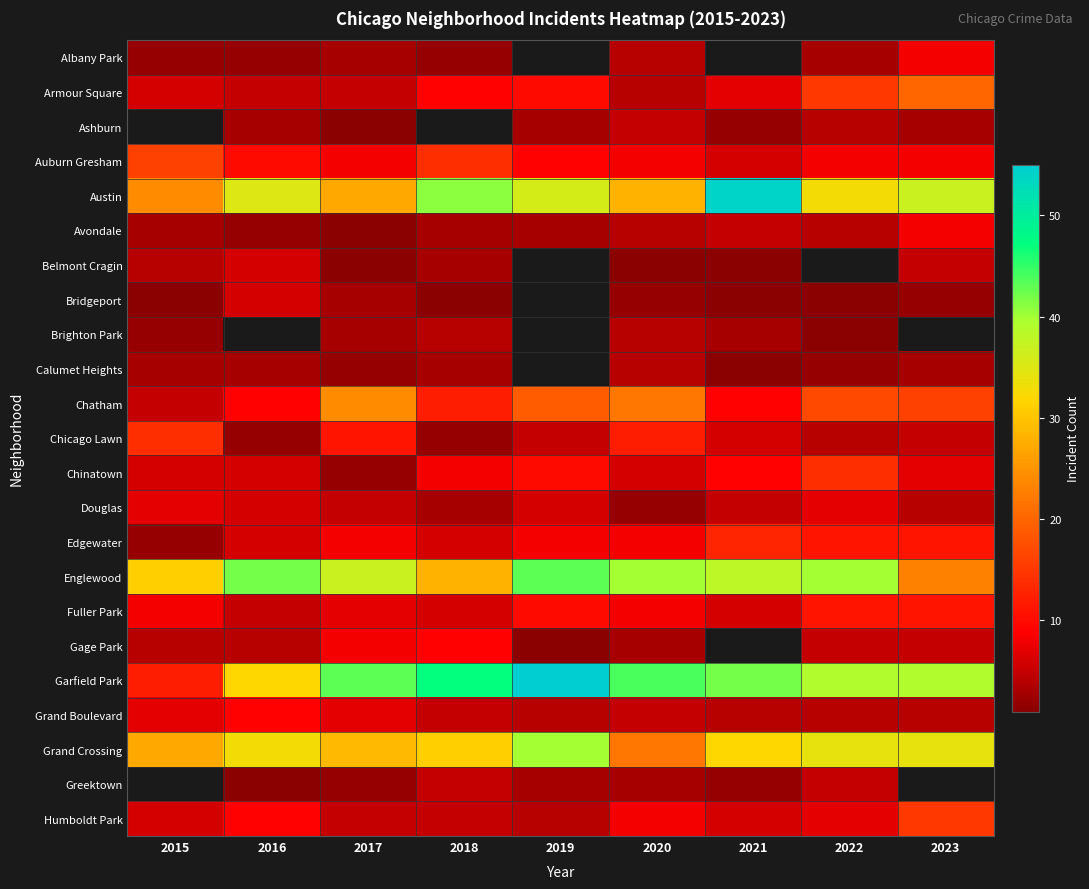

Between 2023 and 2022, which is larger?

2023